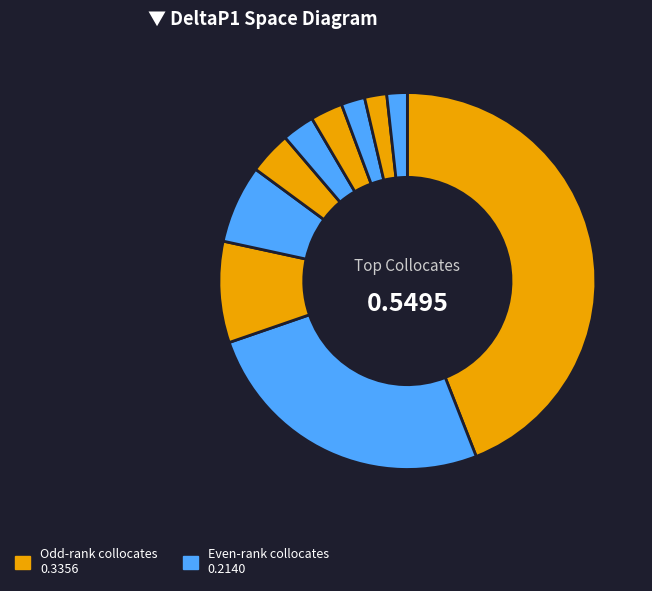

How many segments does this pie chart have?

10